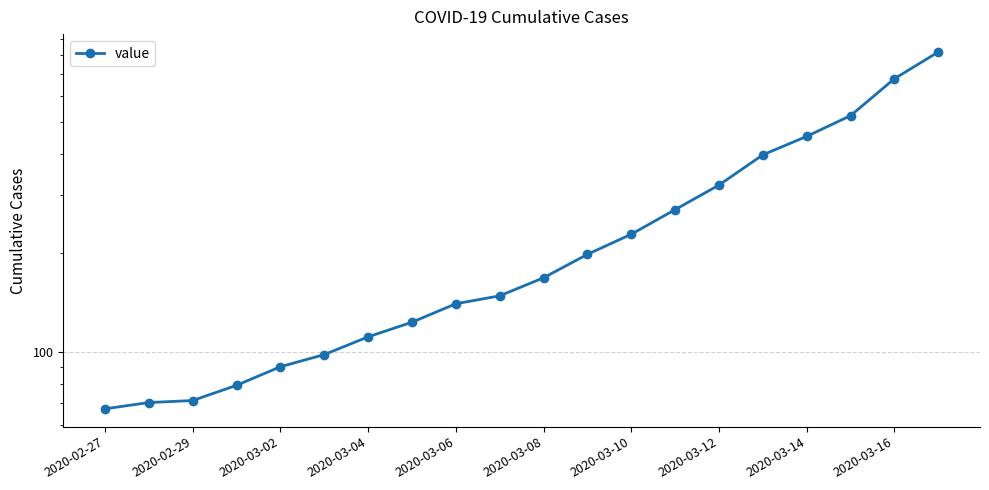

What is the difference between the values at 2020-02-29 and 12?

158